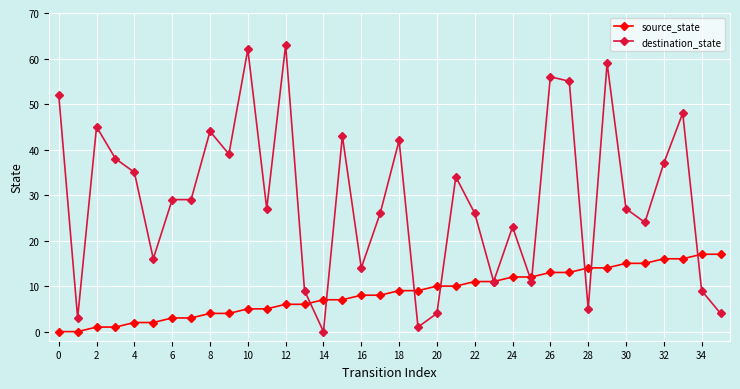

Which series has the widest spread of values?

destination_state